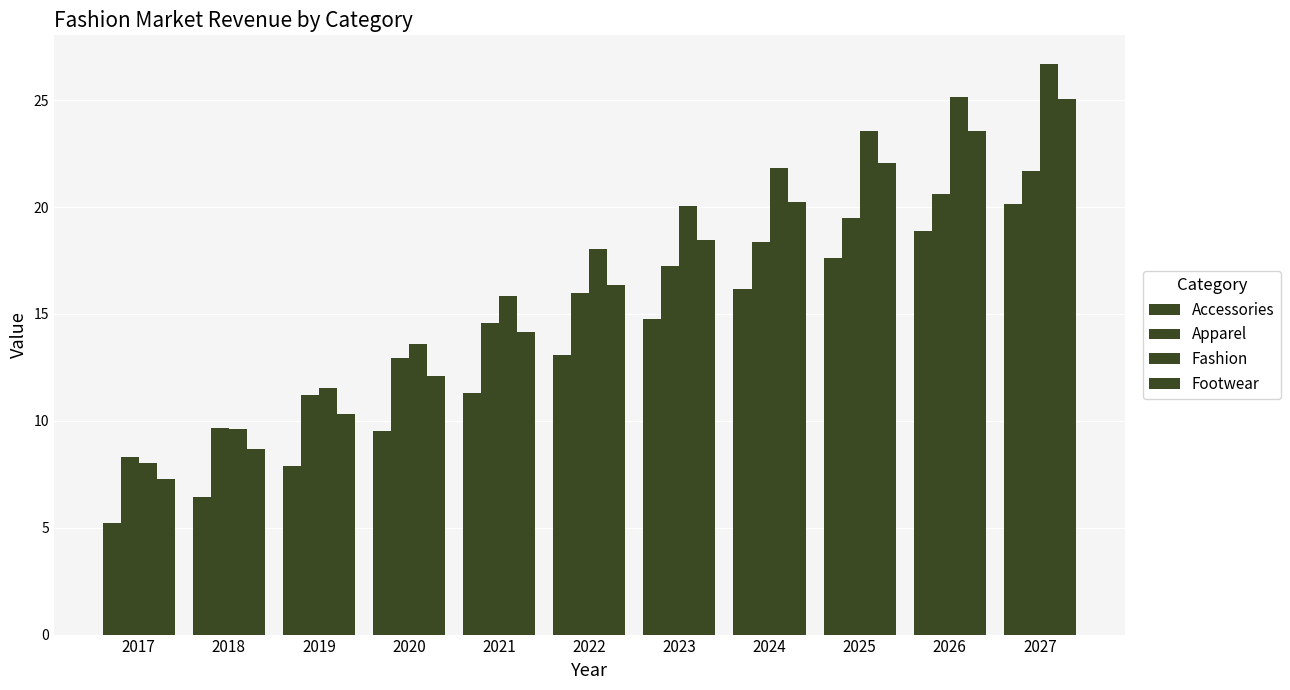

What is the difference between the highest and lowest values at 2020?

4.1